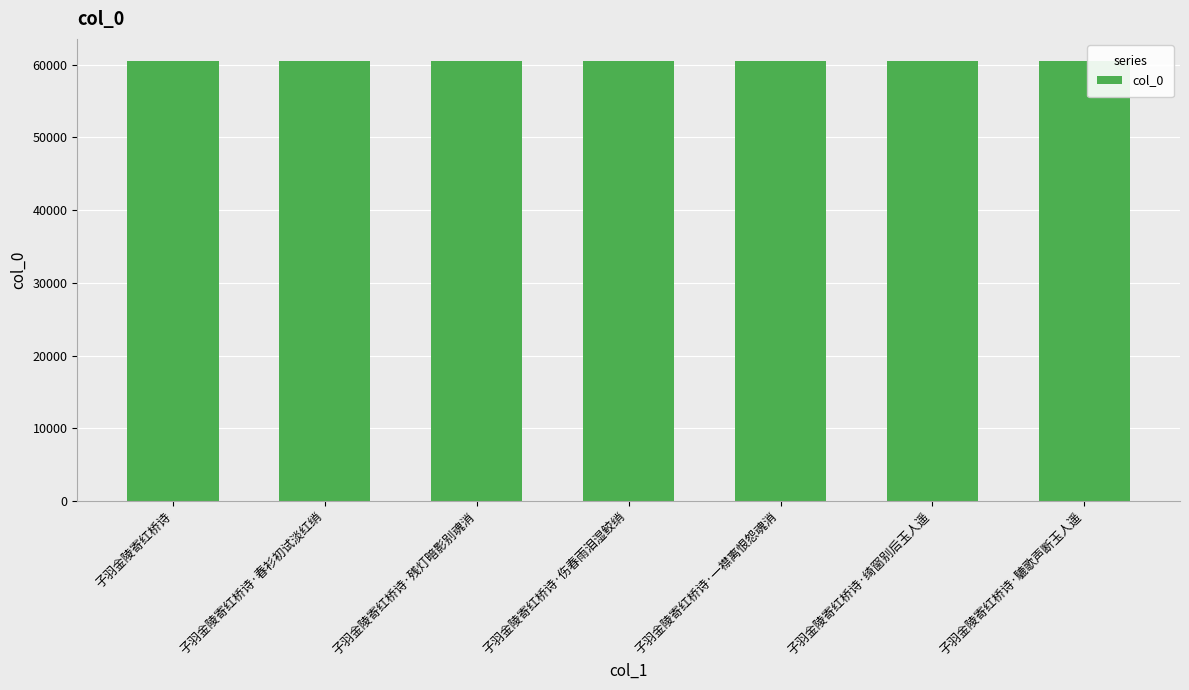

What is the sum of all values?

423458